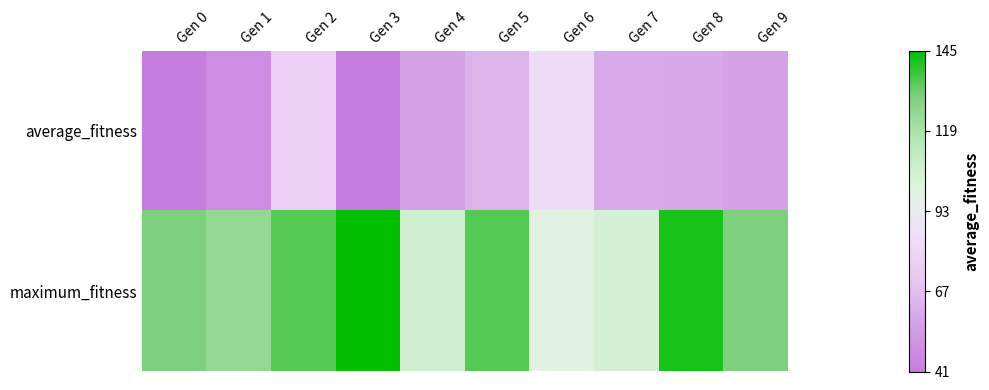

Rank the series by their maximum value, from highest to lowest.

maximum_fitness, average_fitness